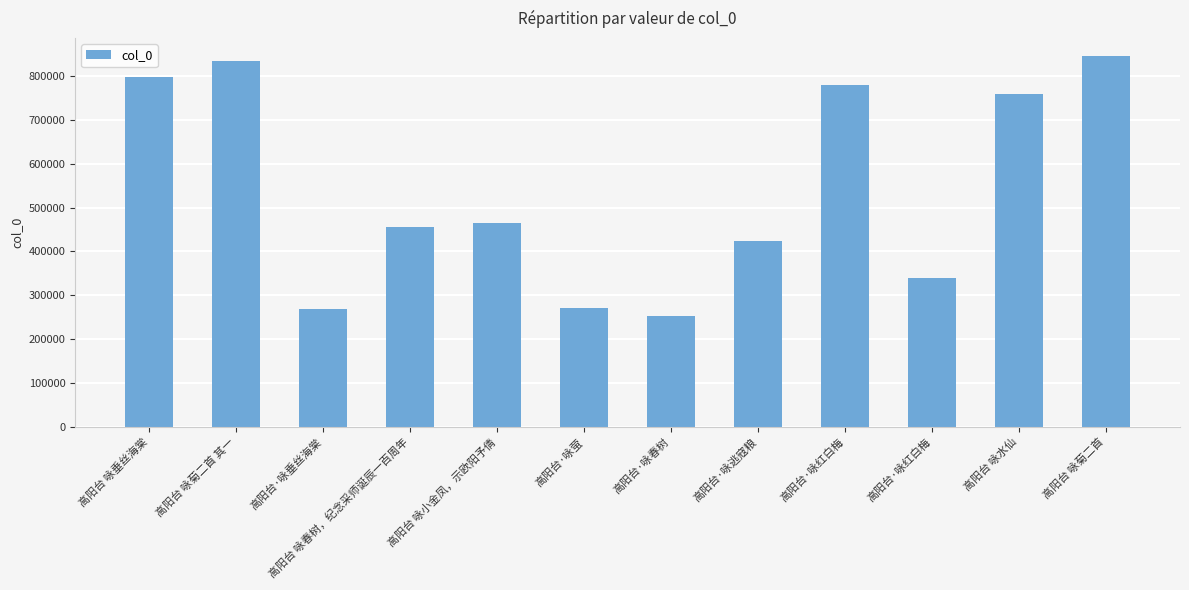

Between 高阳台·咏春树 and 高阳台 咏小金凤，示欧阳予倩, which is larger?

高阳台 咏小金凤，示欧阳予倩